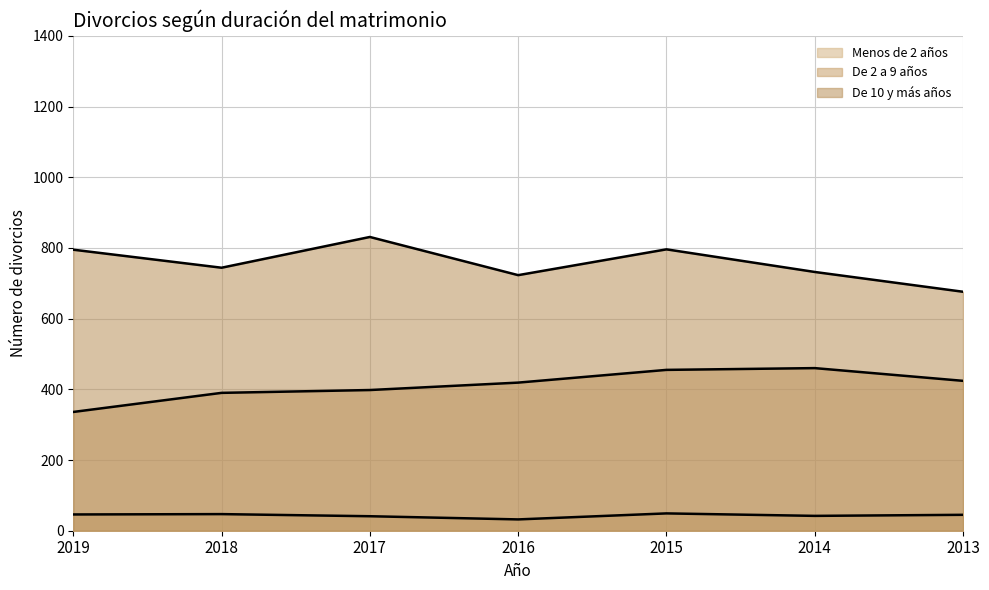

True or false: De 2 a 9 años and Menos de 2 años cross at least once.

False